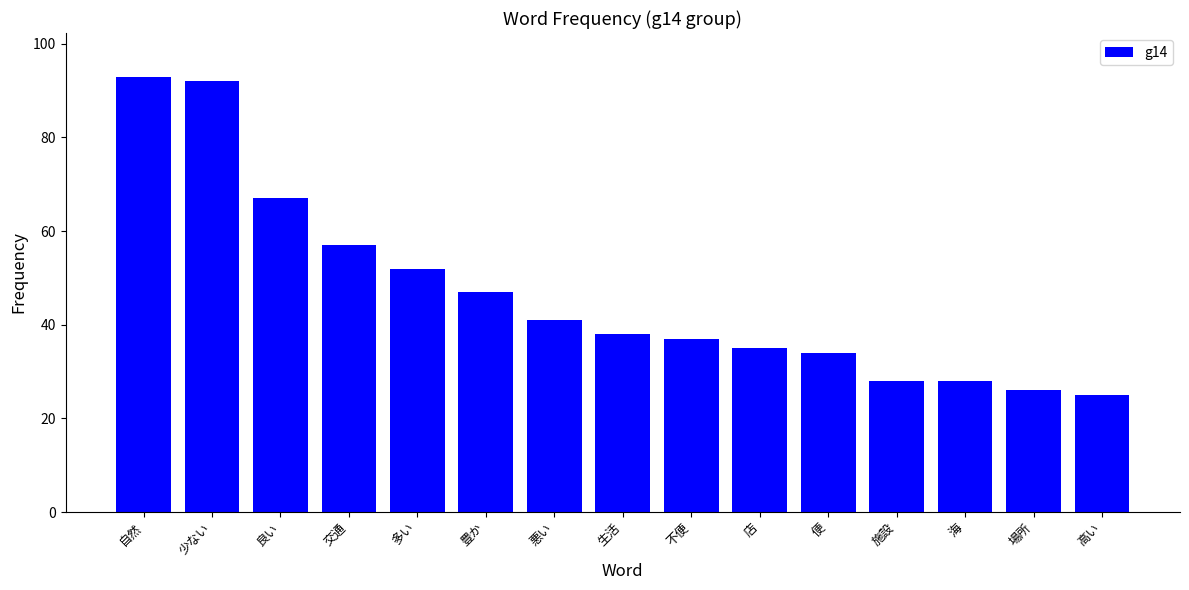

How many series are shown in this chart?

1